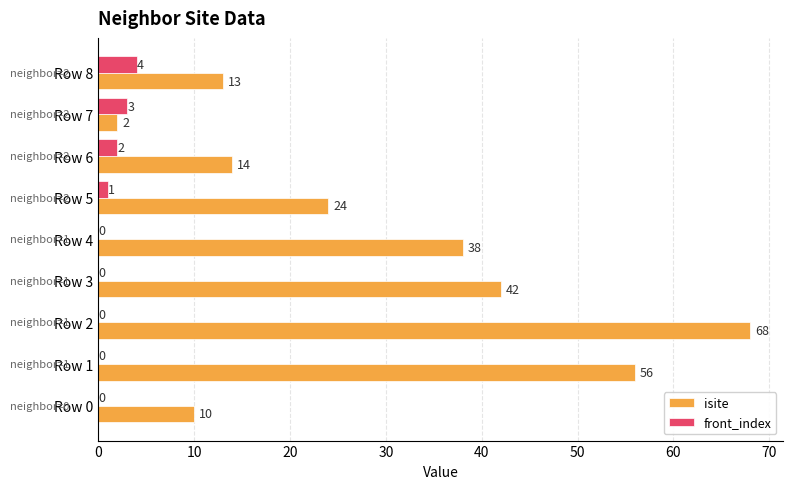

What is the sum of all front_index values?

10